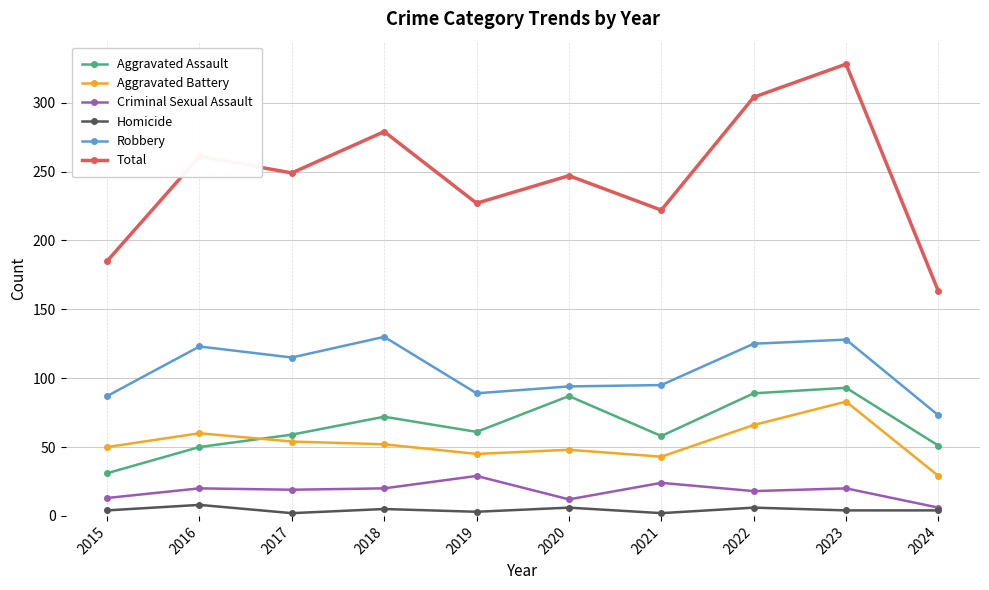

True or false: Aggravated Battery and Robbery cross at least once.

False